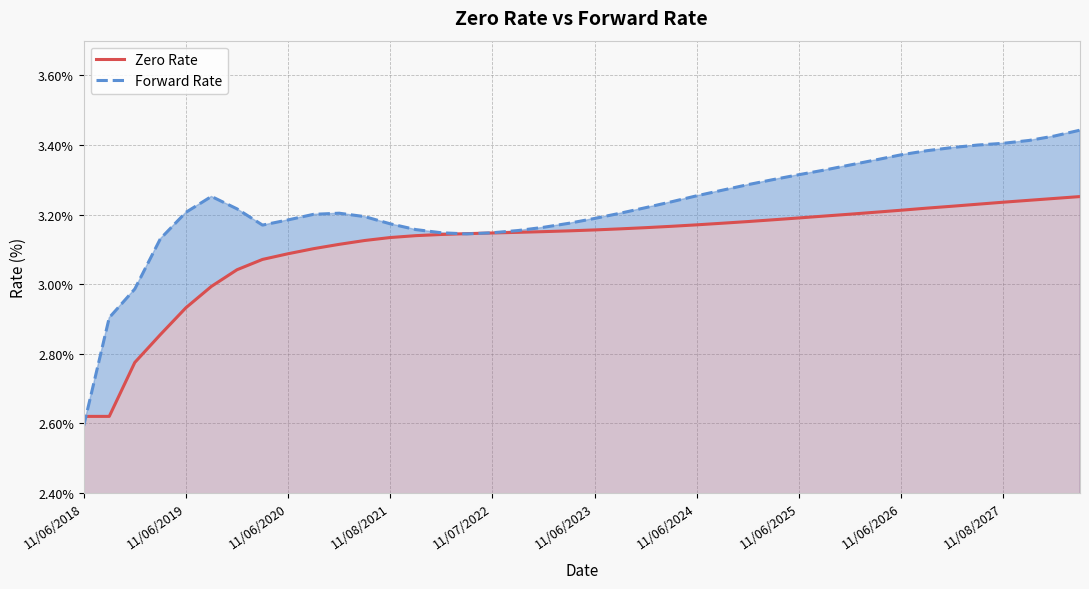

Which series has the largest total across all categories?

Forward Rate